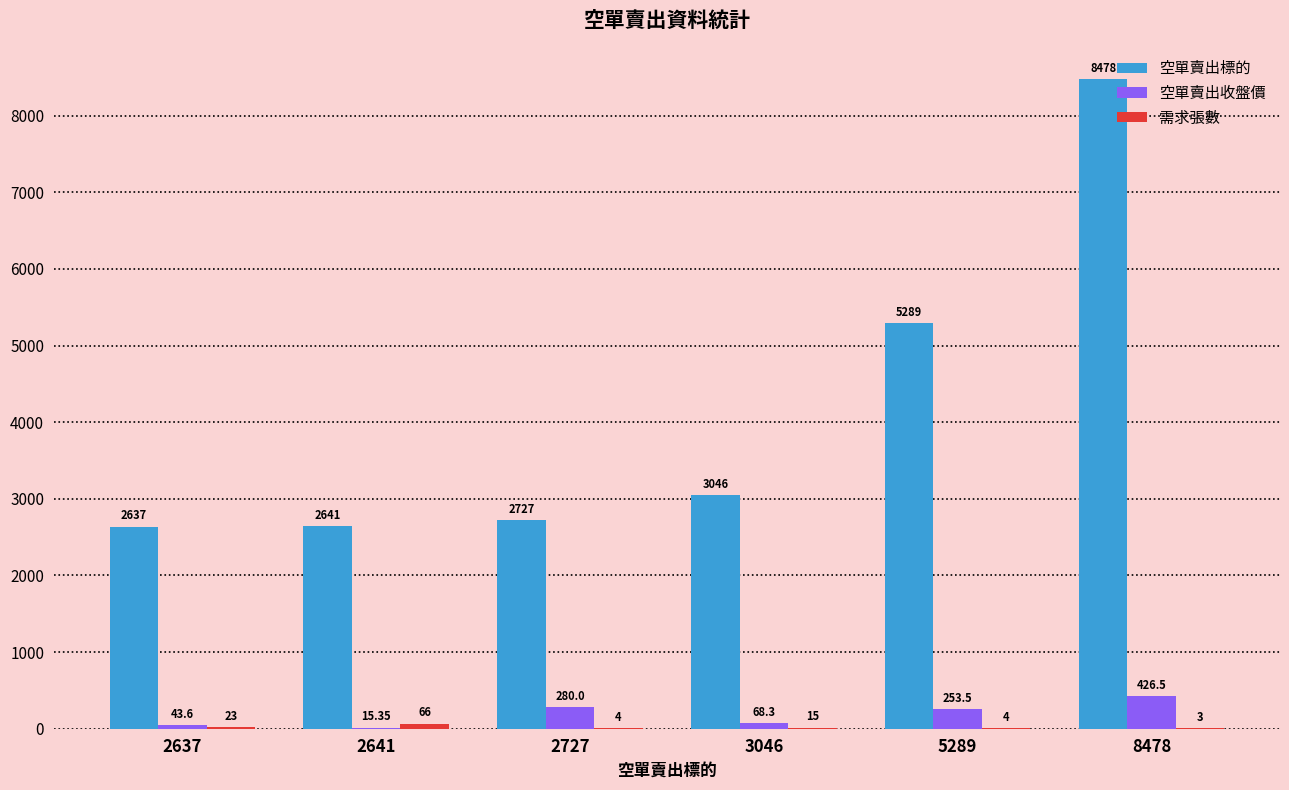

Which series has the largest total across all categories?

空單賣出標的